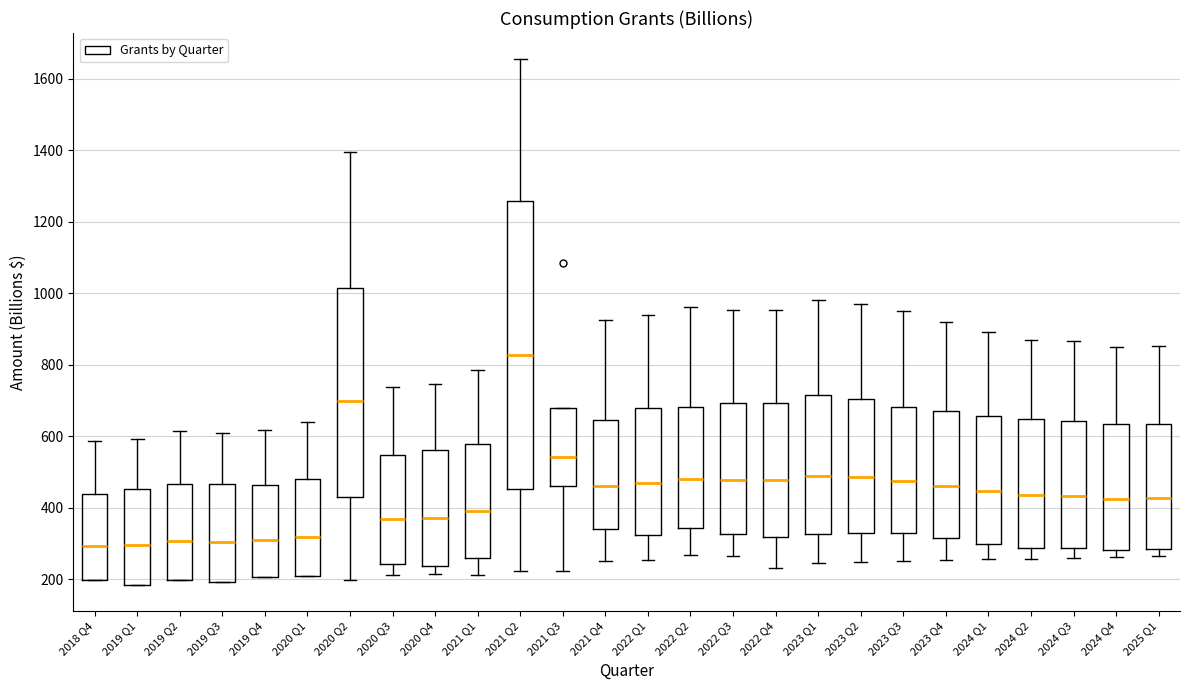

Comparing the boxes themselves (not the whiskers), which one is the tallest?

2021 Q2